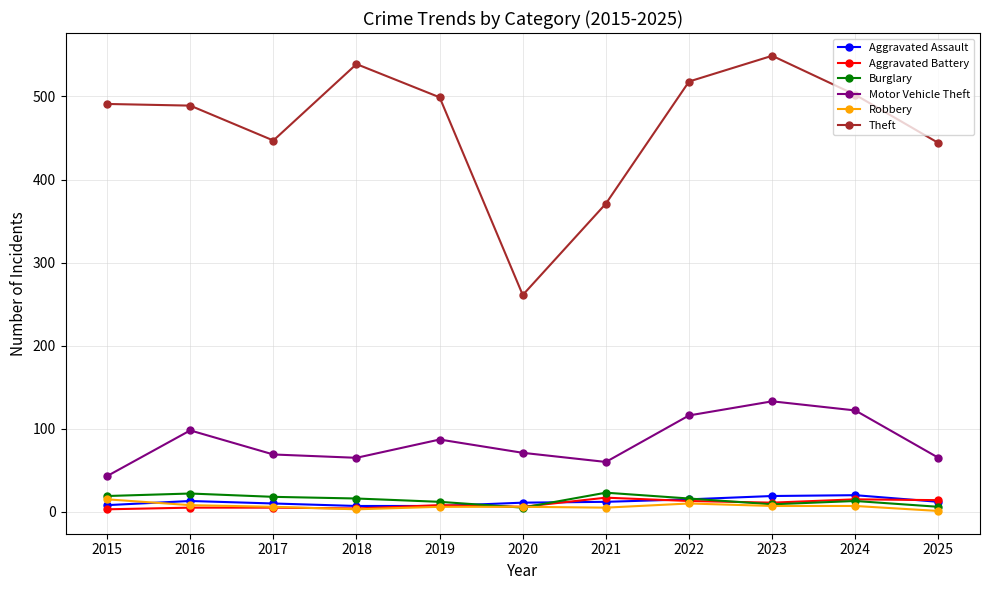

What are all the series names shown in the legend?

Aggravated Assault, Aggravated Battery, Burglary, Motor Vehicle Theft, Robbery, Theft